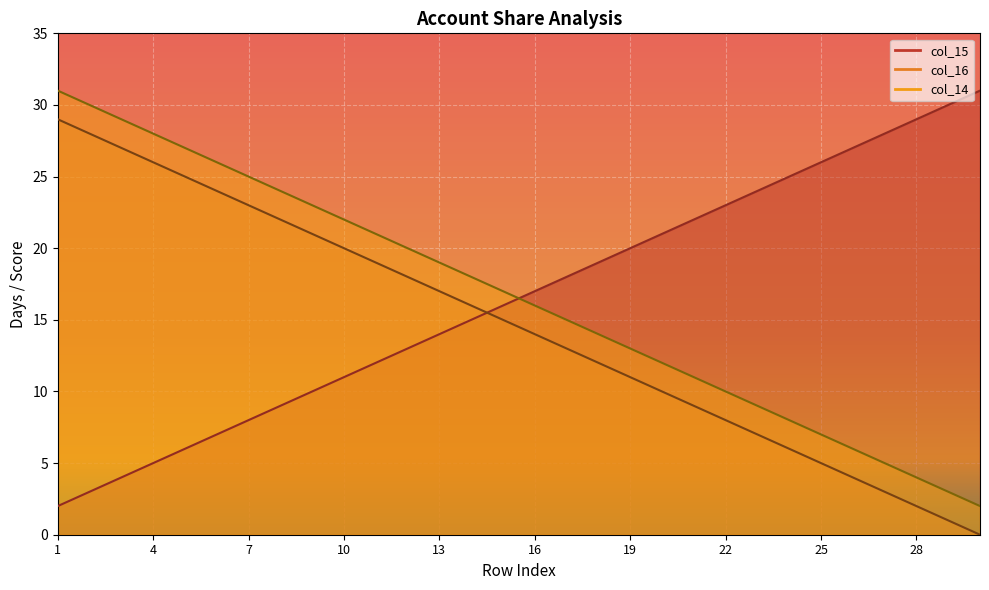

The col_14 series shows 22 at 10. True or false?

True